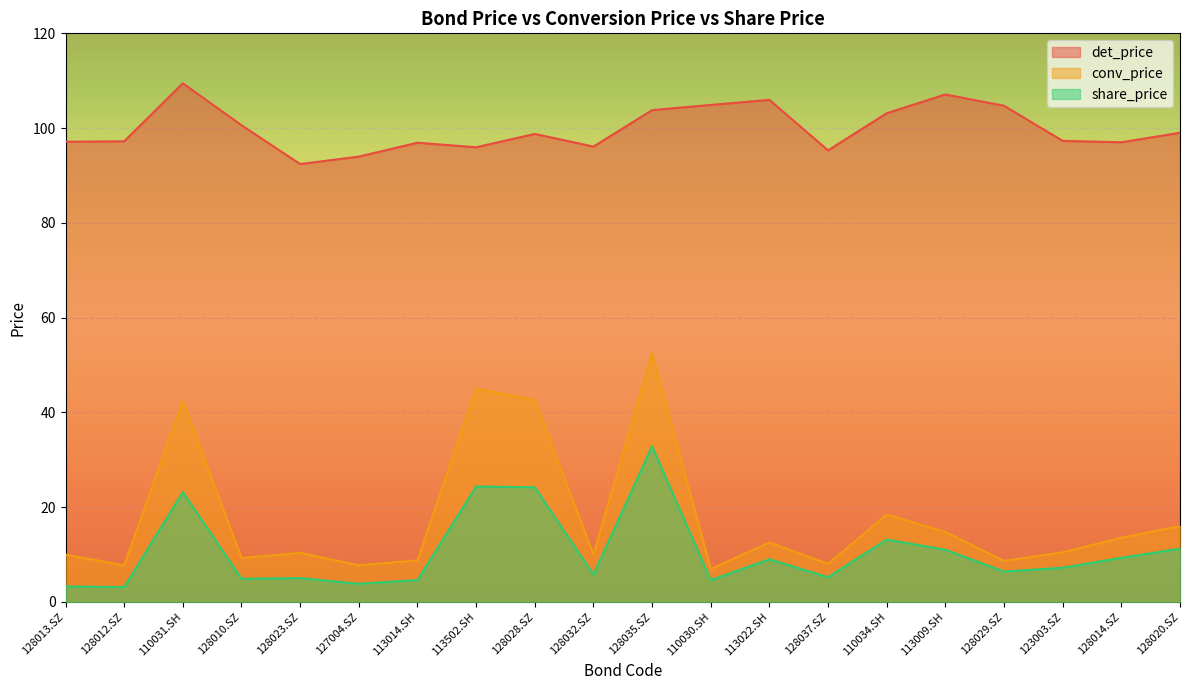

Which series has the largest range (max minus min)?

conv_price